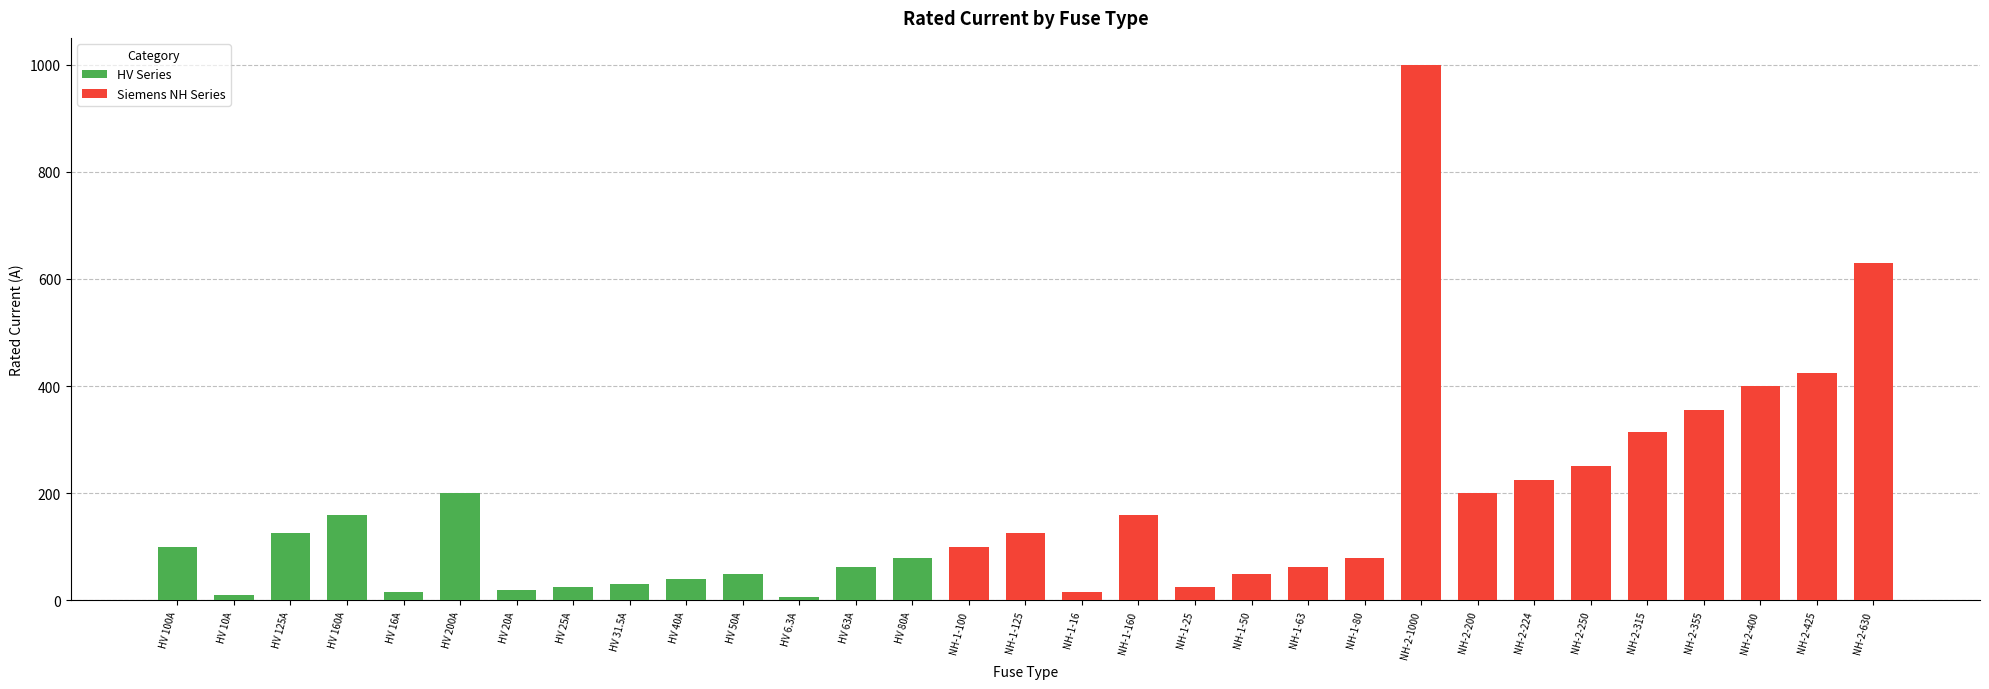

What is the difference between the maximum and second lowest values?

990.0